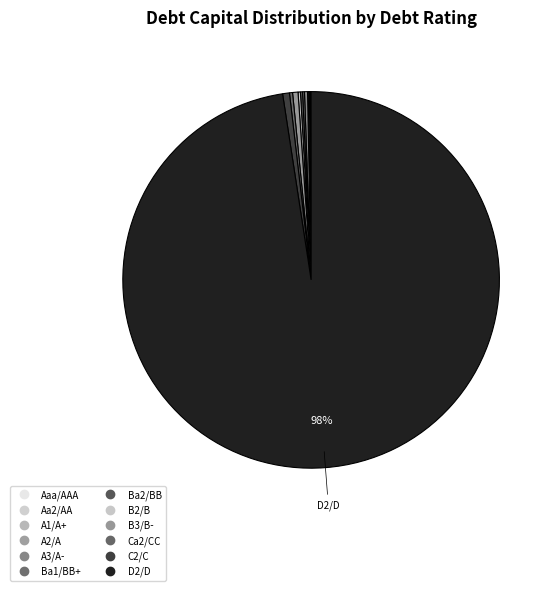

True or false: Ba1/BB+ accounts for 11% of the total.

False